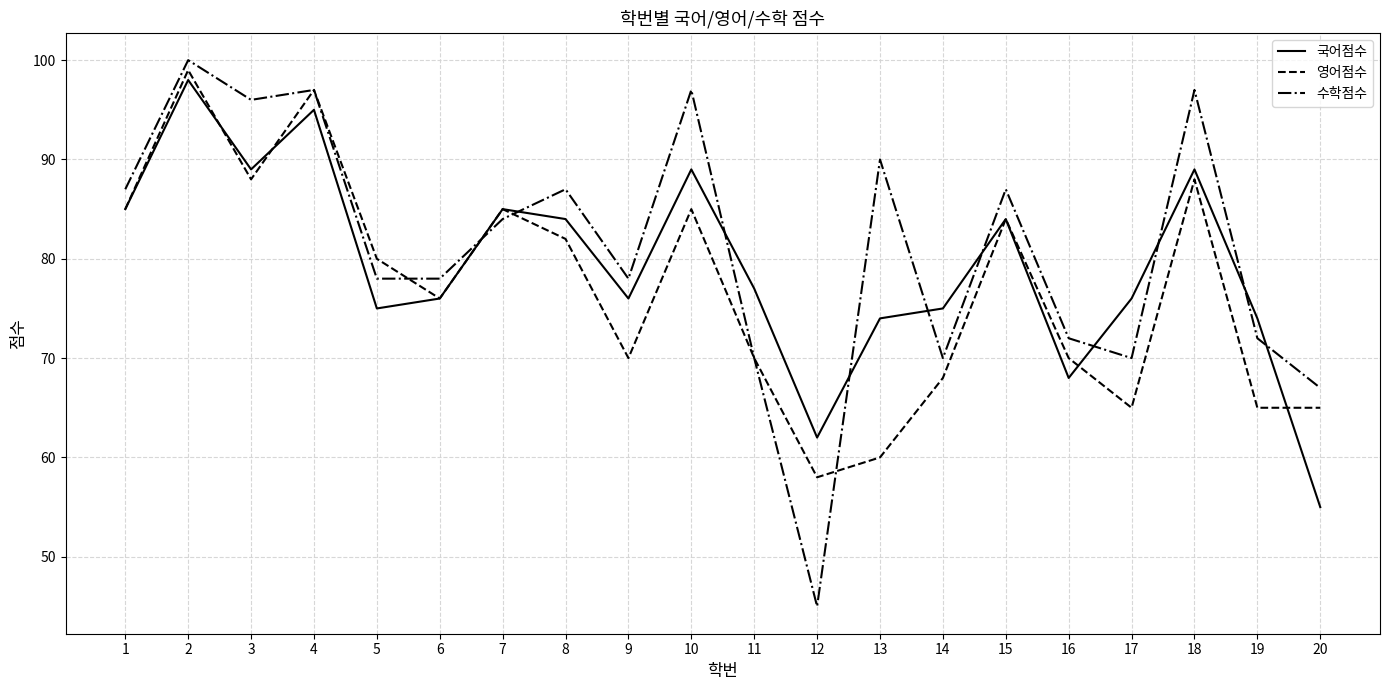

Which series has the largest range (max minus min)?

수학점수